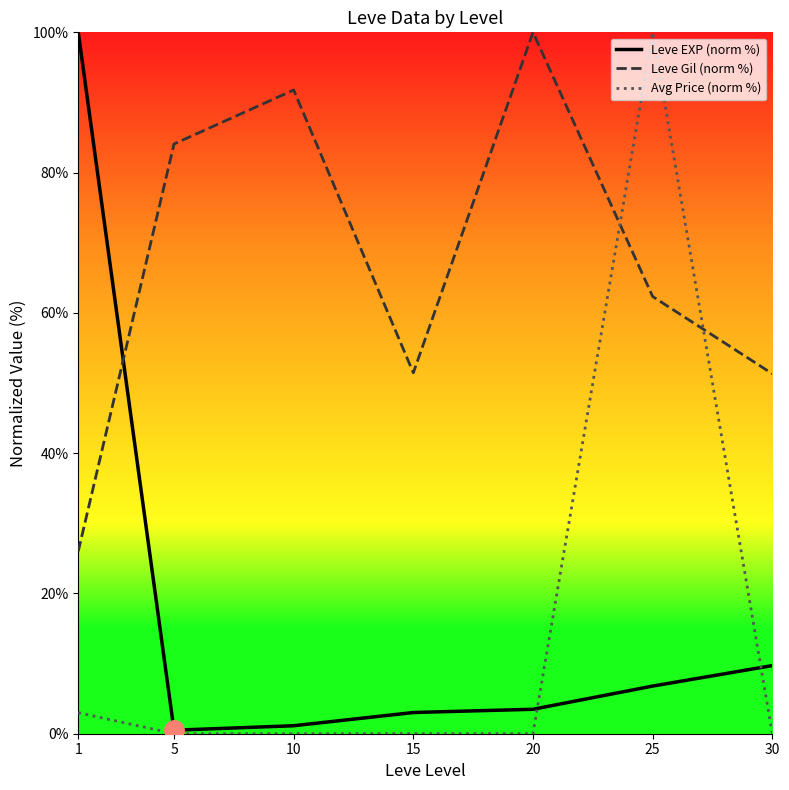

At 10, list the series in order from largest to smallest.

Leve Gil (norm %), Leve EXP (norm %), Avg Price (norm %)